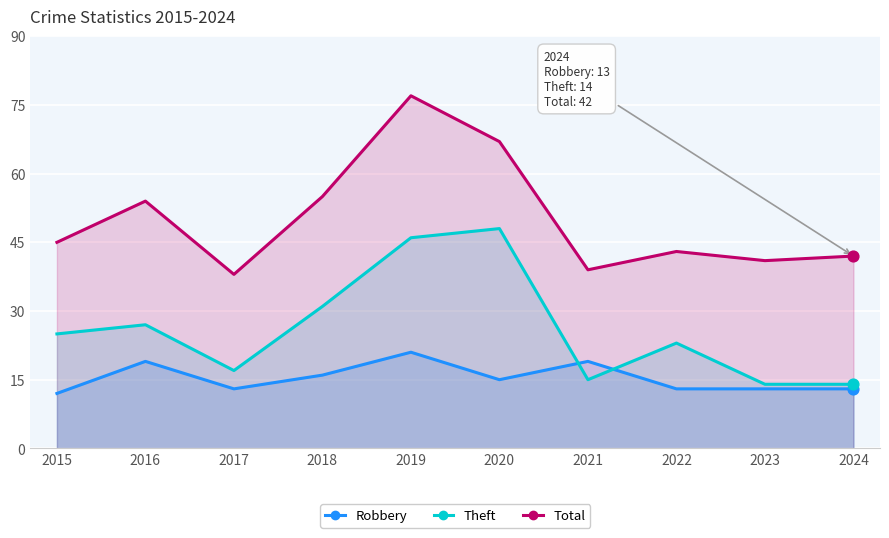

At how many categories does at least one series exceed 36?

10